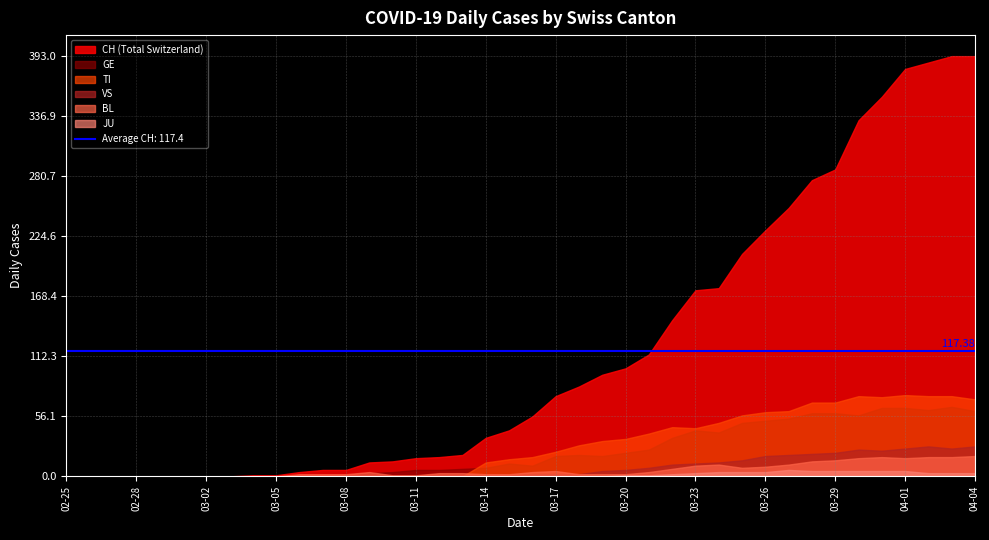

What is the sum of the BL values at 2020-03-21 and 2020-03-09?

8